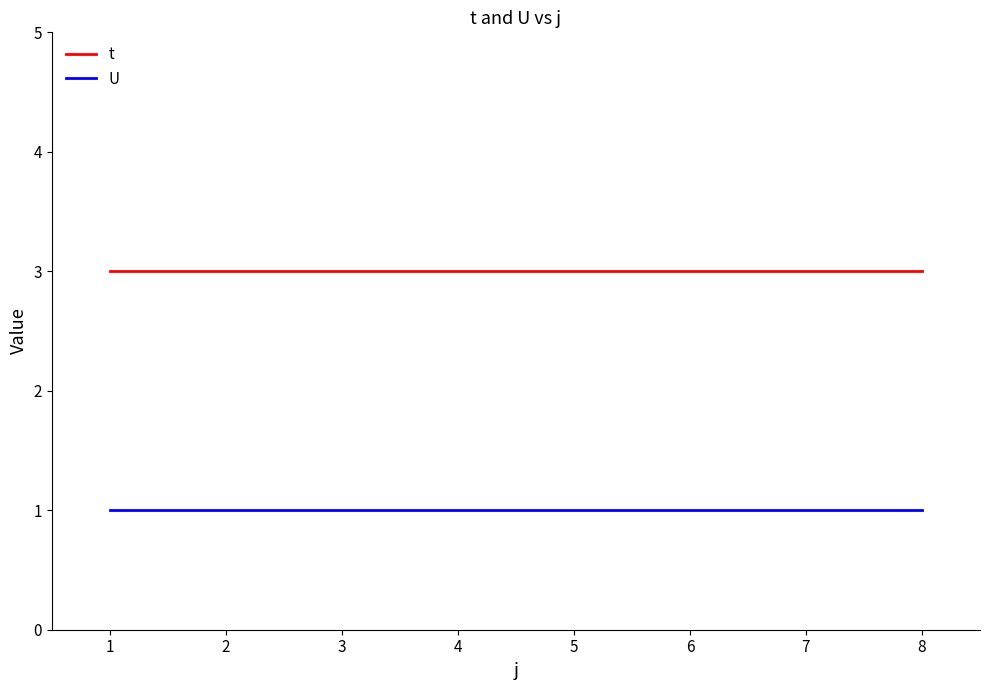

What is the total value across all series at 7?

4